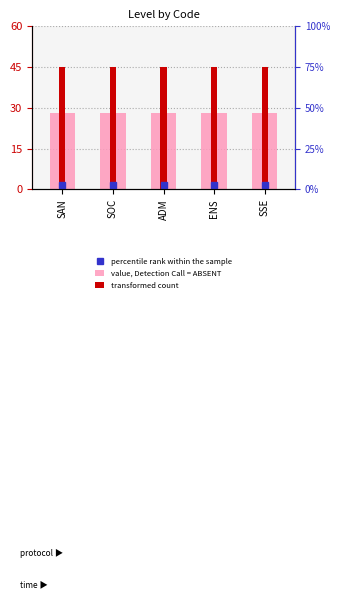

Between SAN and ADM, which series saw the biggest shift?

value, Detection Call = ABSENT